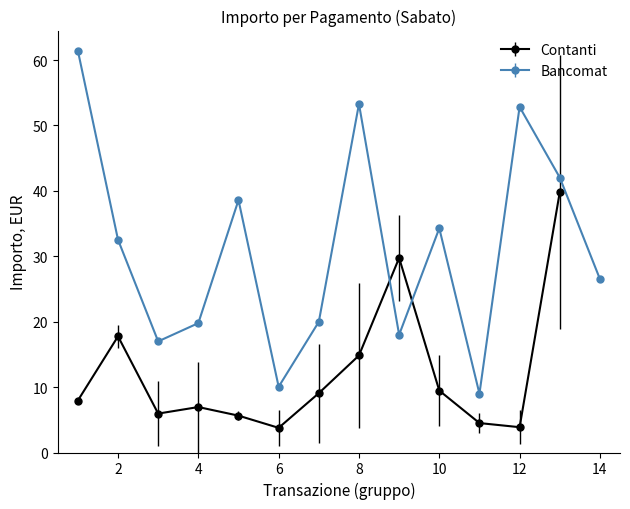

List the labels in order of value, smallest first.

11, 6, 3, 9, 4, 7, 14, 2, 10, 5, 13, 12, 8, 1